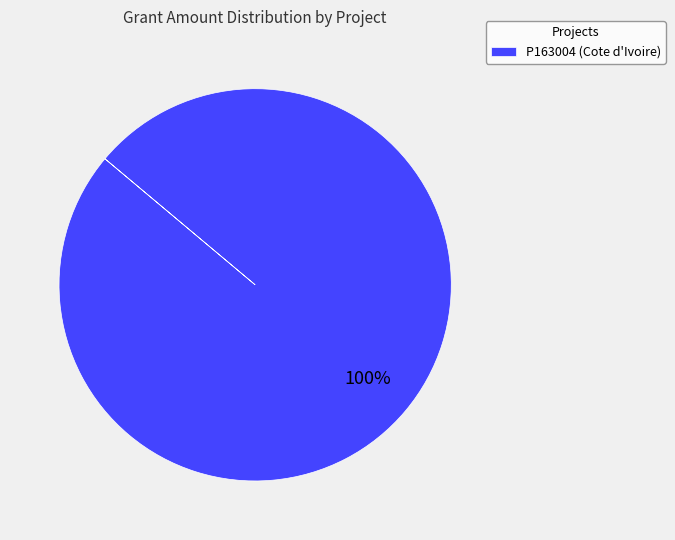

Does any single category account for the majority?

Yes